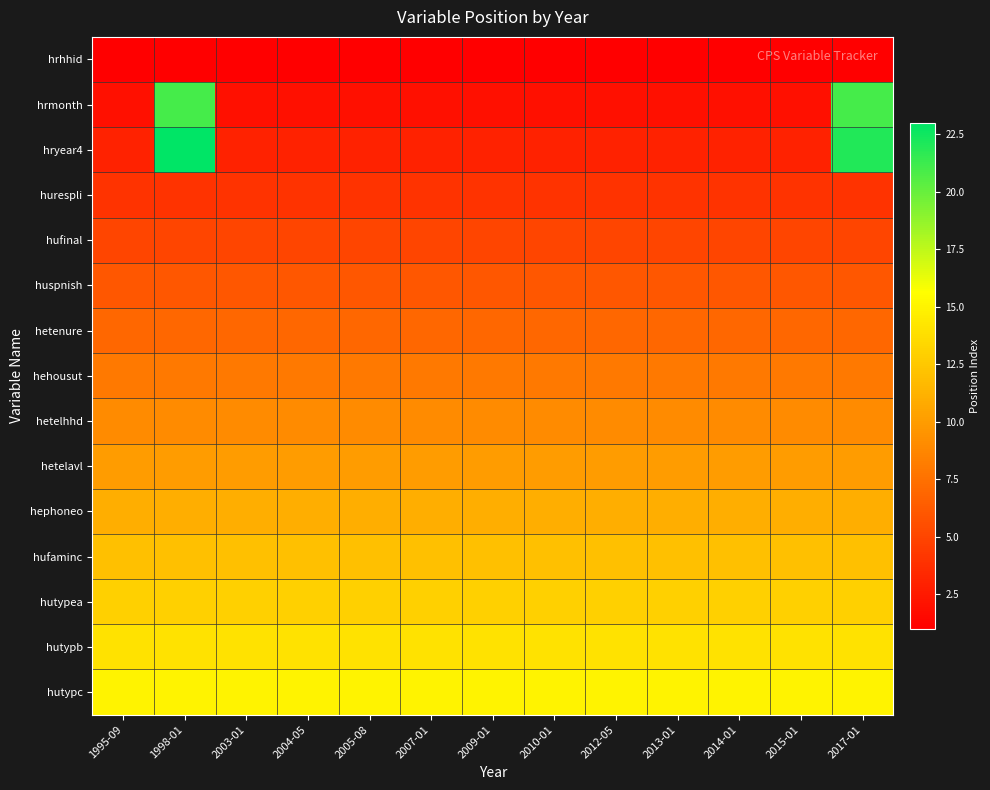

Between 2013-01 and 2014-01, which is larger?

2013-01